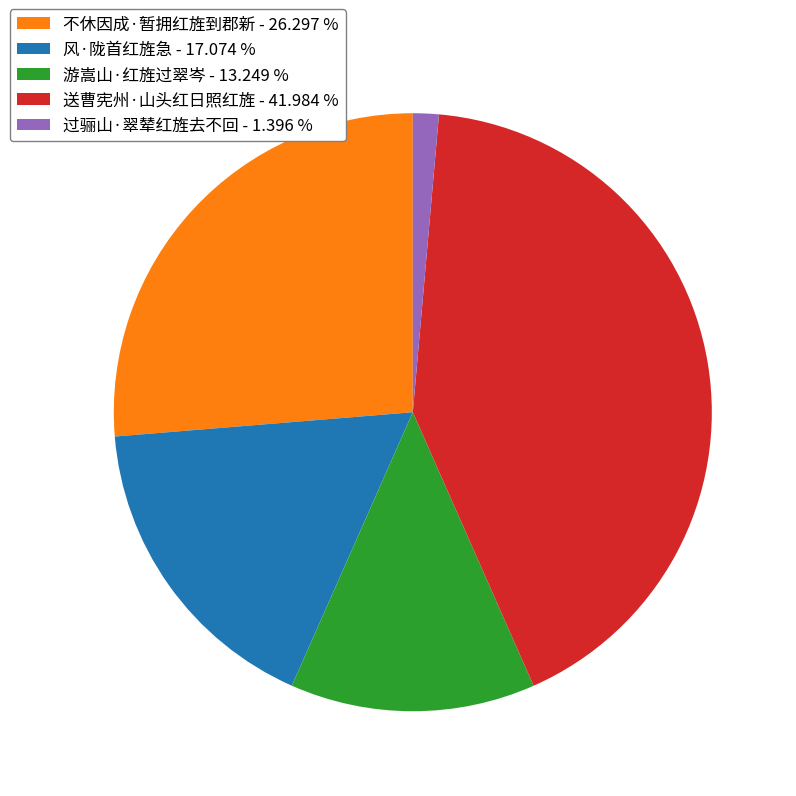

Does 过骊山·翠辇红旌去不回 represent more than half of the total?

No